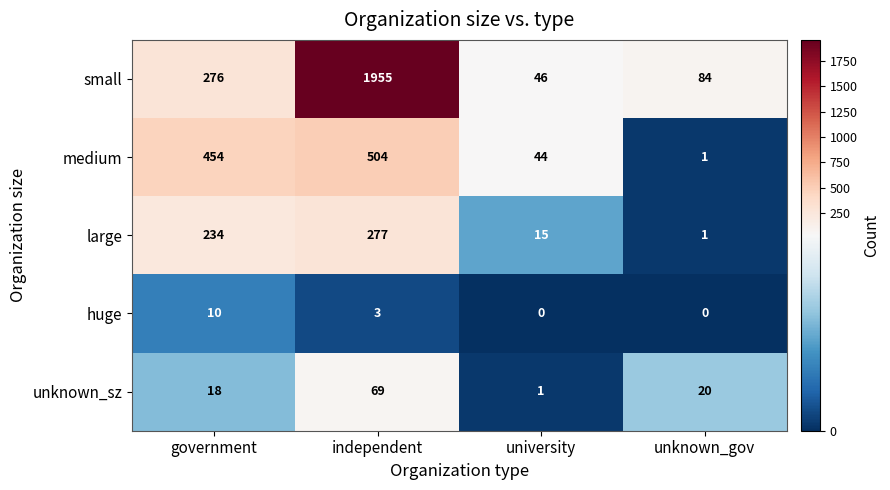

At which category does the chart reach its peak across all series?

independent